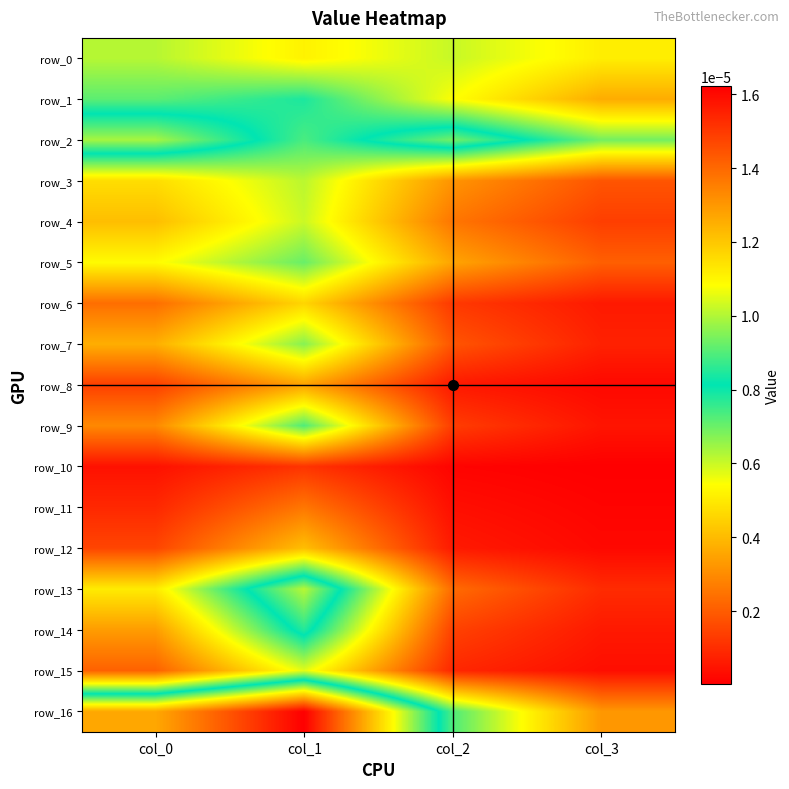

At which label does row_4 reach its peak?

col_1